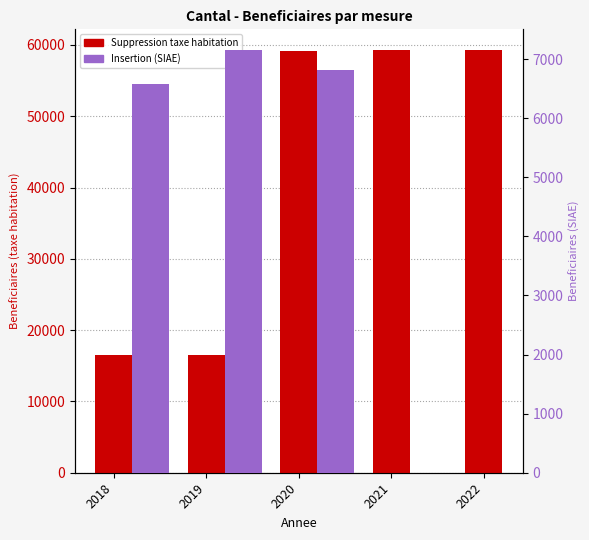

Count the number of categories in the chart.

5